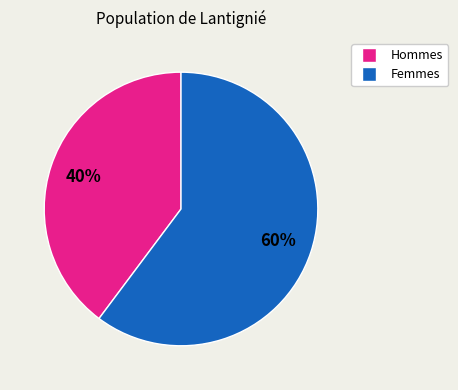

To the nearest percent, what is the difference between the largest and smallest slice percentages?

20%